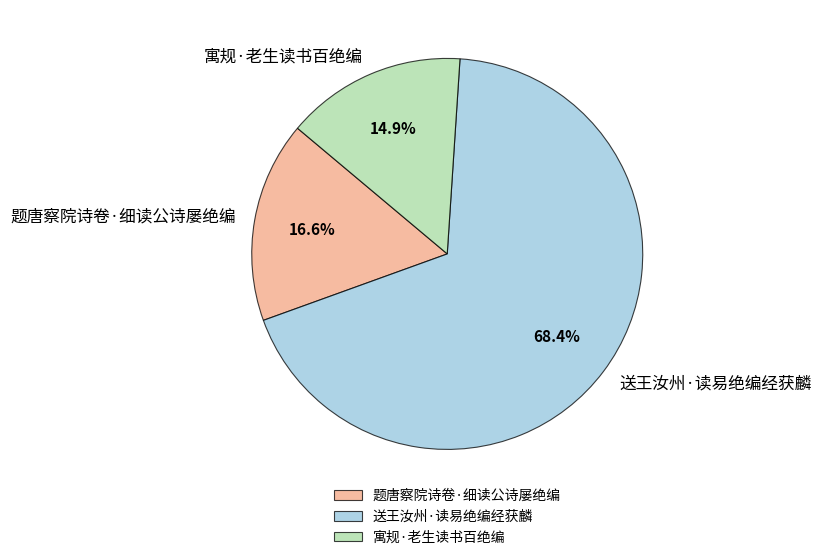

True or false: 送王汝州·读易绝编经获麟 accounts for 68% of the total.

True